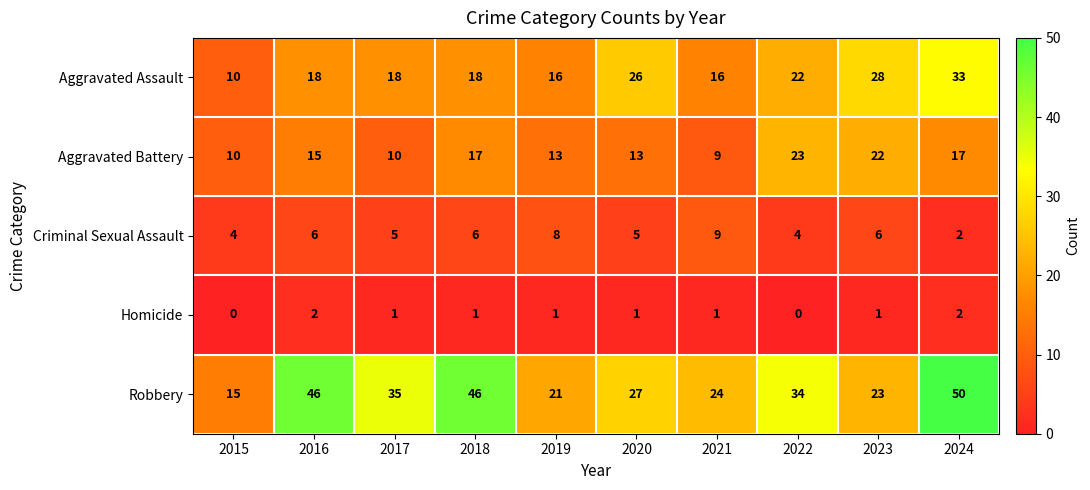

Which series changed the most between 2018 and 2023?

Robbery